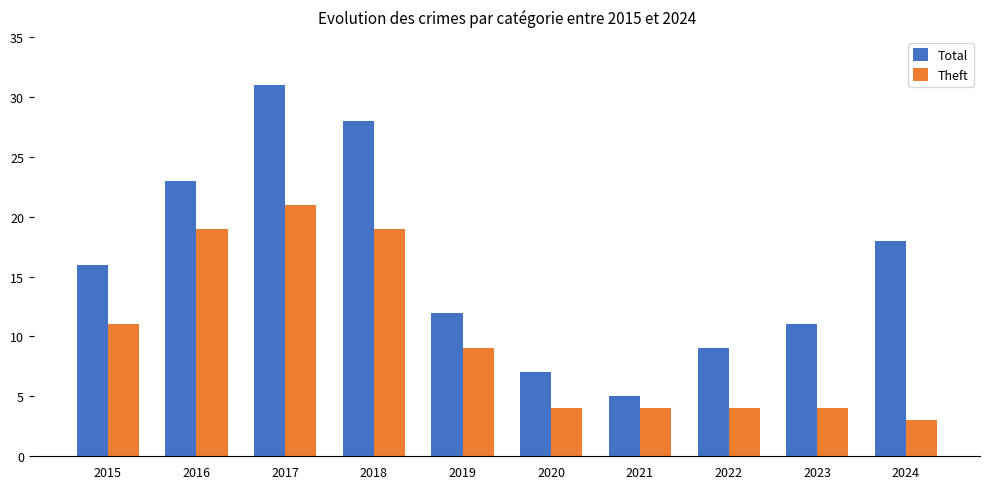

Where is Theft nearest to the value 12?

2015